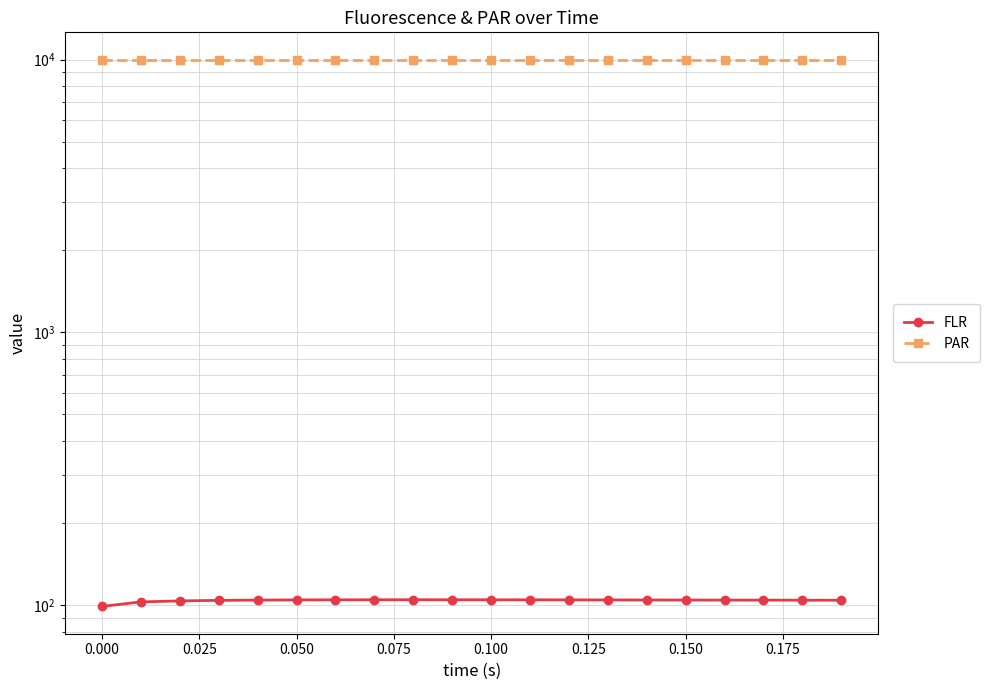

What is the maximum value for PAR?

9987.1